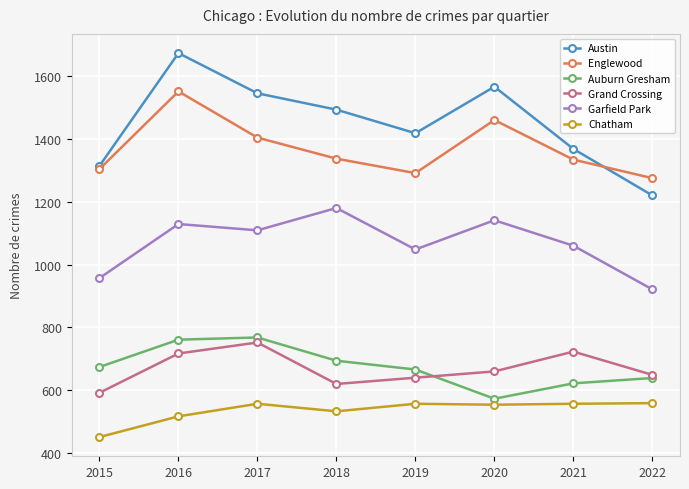

What is the greatest value displayed?

1673